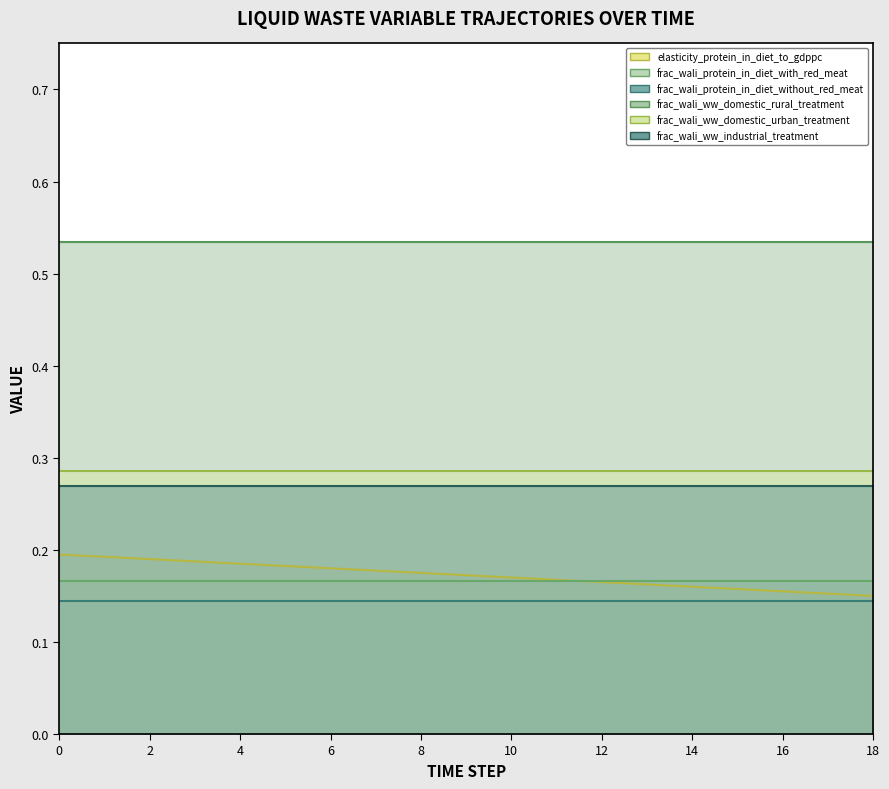

The value of frac_wali_ww_industrial_treatment at 15 is 0.3. True or false?

True